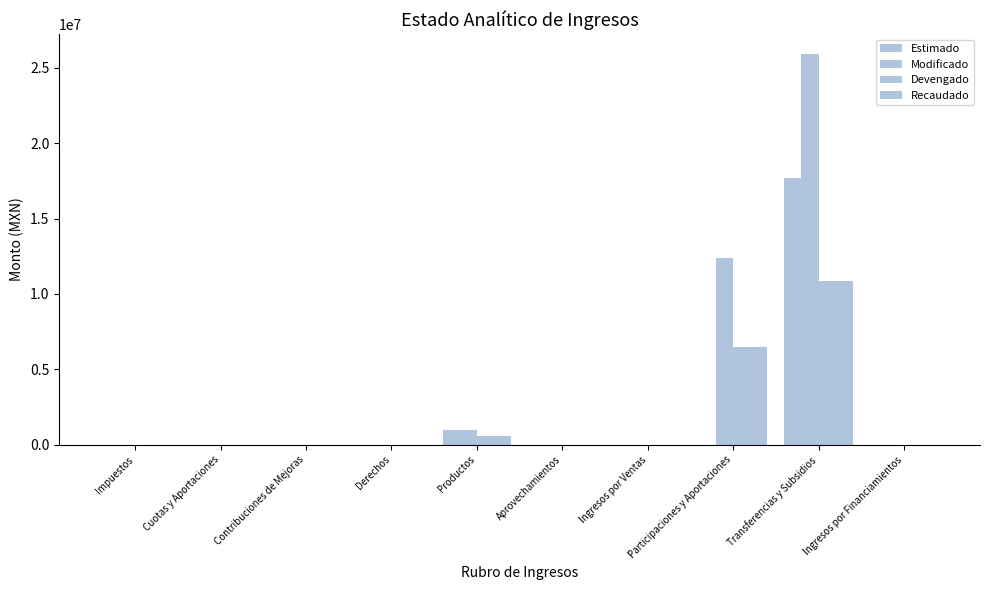

At which label does Devengado reach its peak?

Transferencias y Subsidios